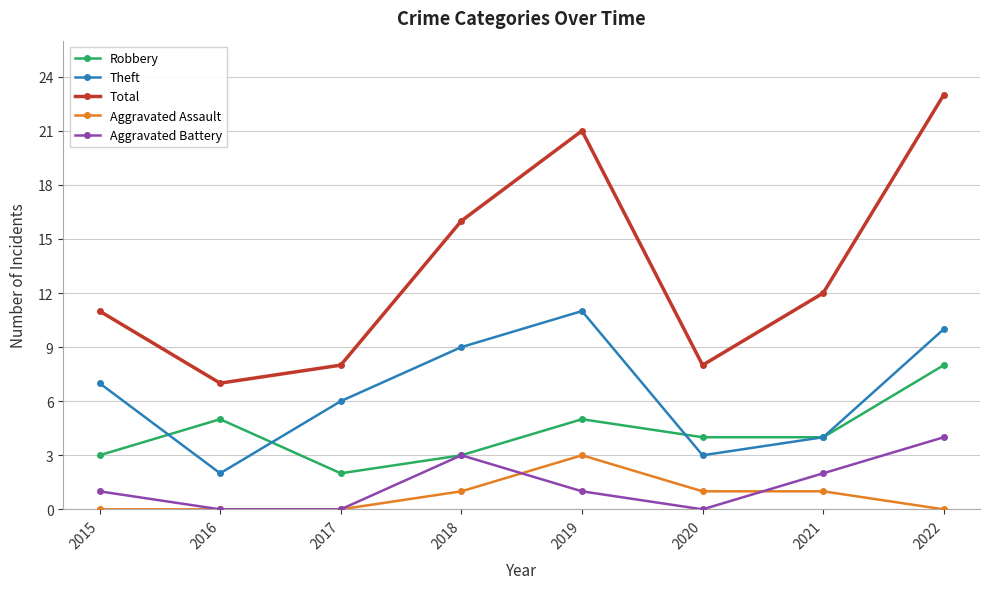

True or false: Aggravated Battery and Total cross at least once.

False